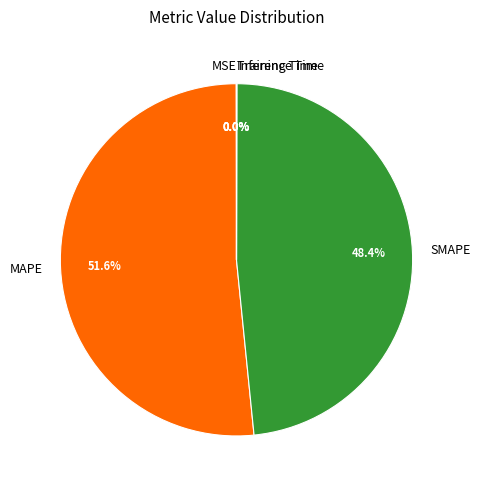

Does any single category account for the majority?

Yes